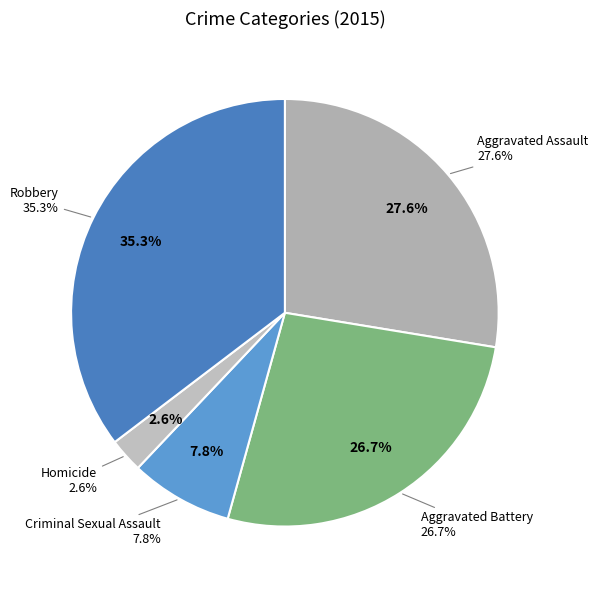

Which slice is the smallest?

Homicide